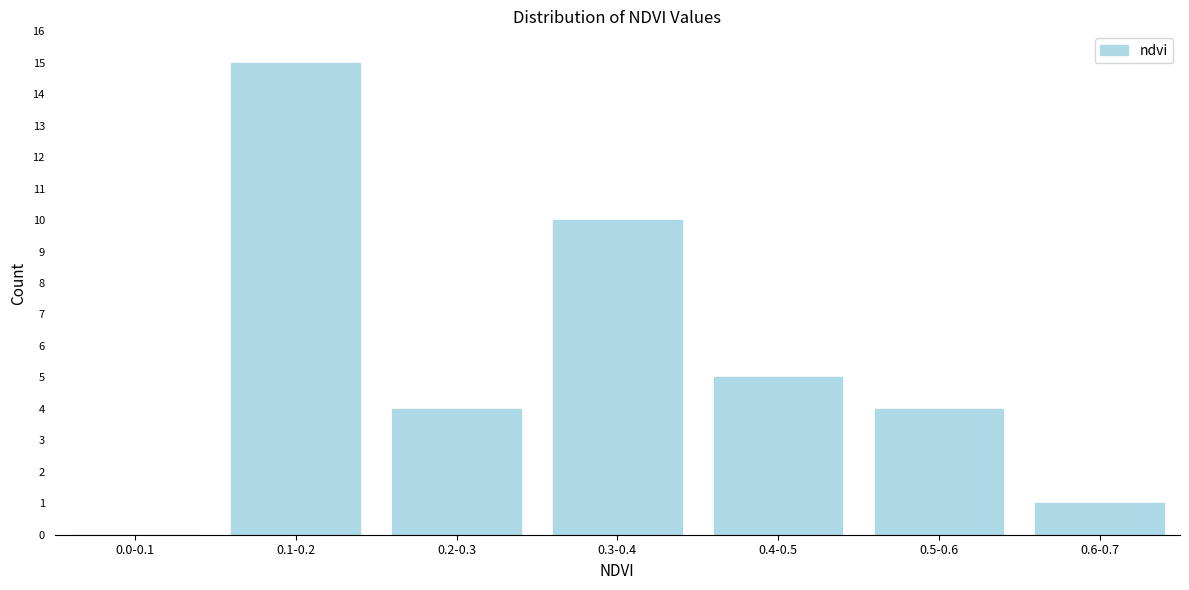

Reading right to left, list all the values displayed in this chart.

0.6-0.7=1	0.5-0.6=4	0.4-0.5=5	0.3-0.4=10	0.2-0.3=4	0.1-0.2=15	0.0-0.1=0